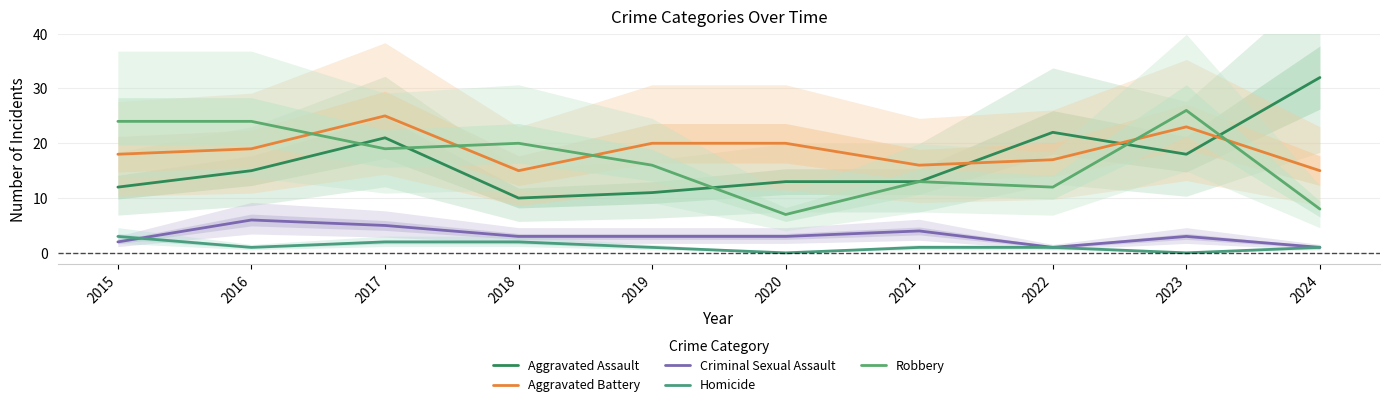

Rank the series at 2018 from lowest to highest value.

Homicide, Criminal Sexual Assault, Aggravated Assault, Aggravated Battery, Robbery